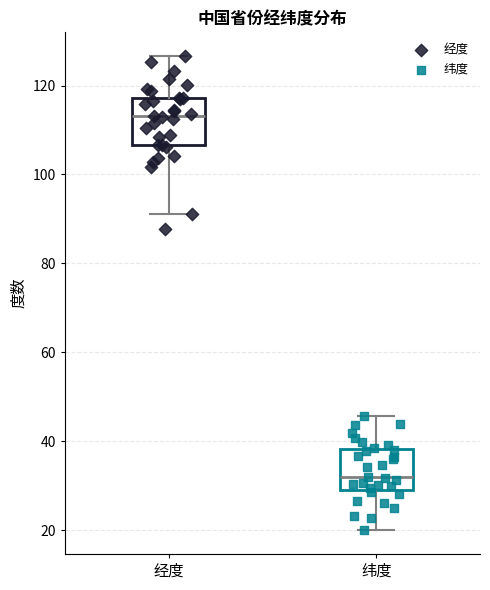

Where does the median line of the box for 纬度 sit on the y-axis? The values are not printed on the chart, so give them approximately, as read against the axis.

32